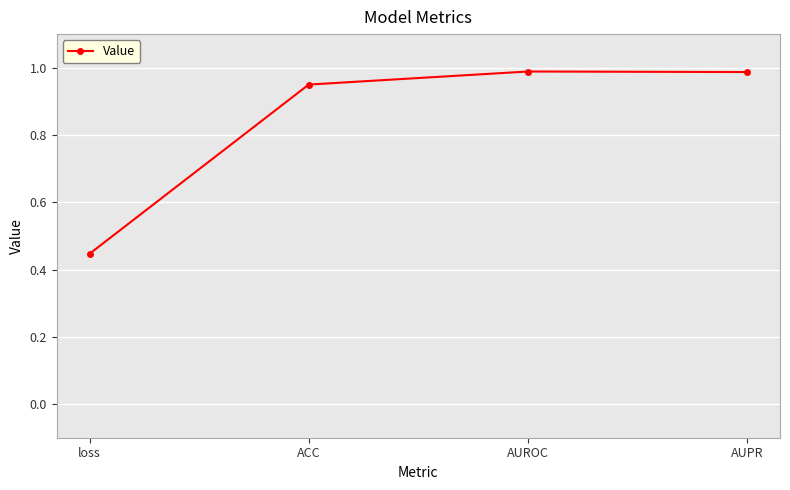

How many series are shown in this chart?

1